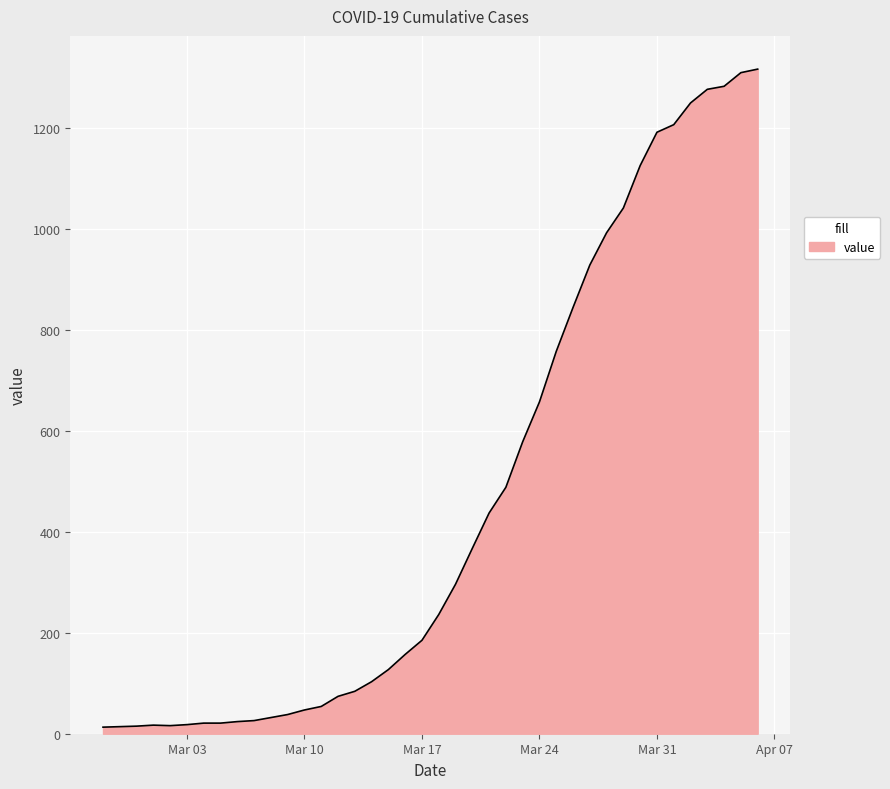

How many series are shown in this chart?

1